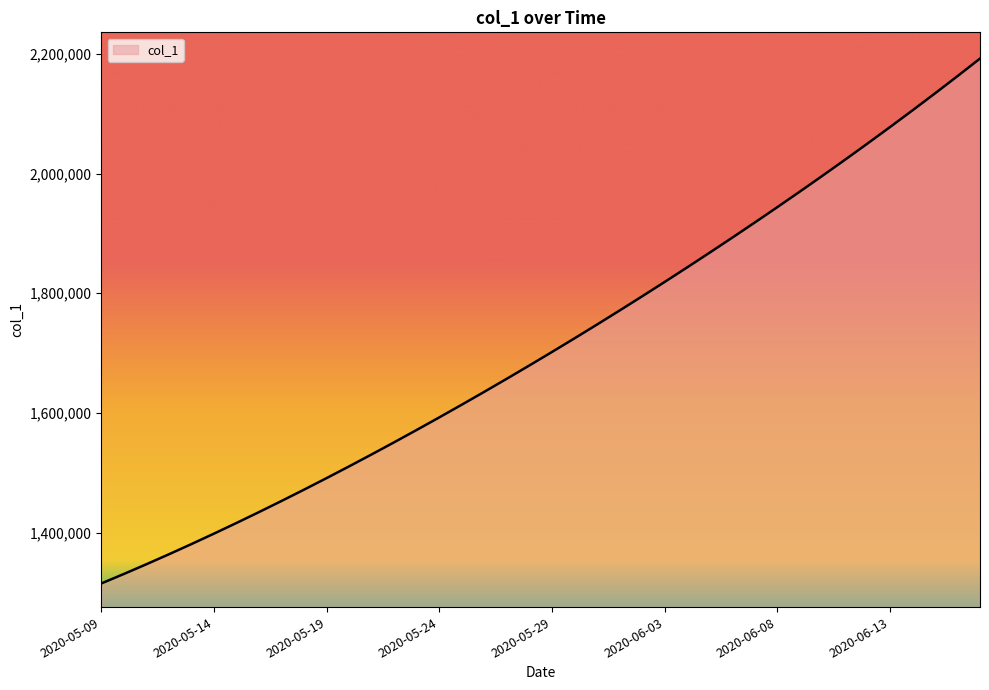

What is the greatest value displayed?

2192182.0